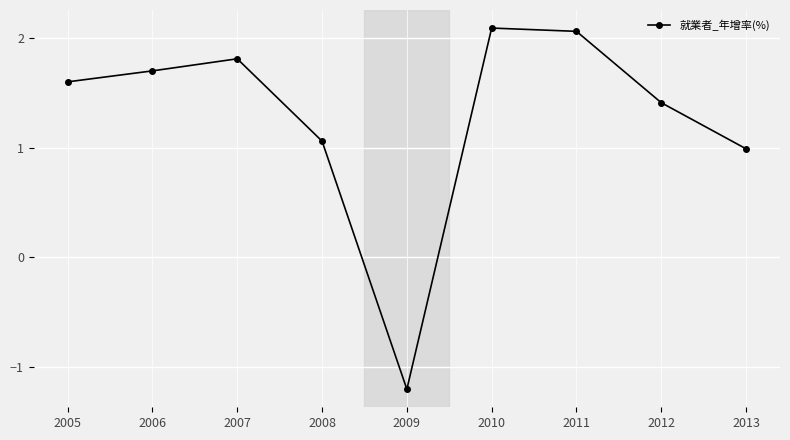

At which label is the value closest to 0?

2013